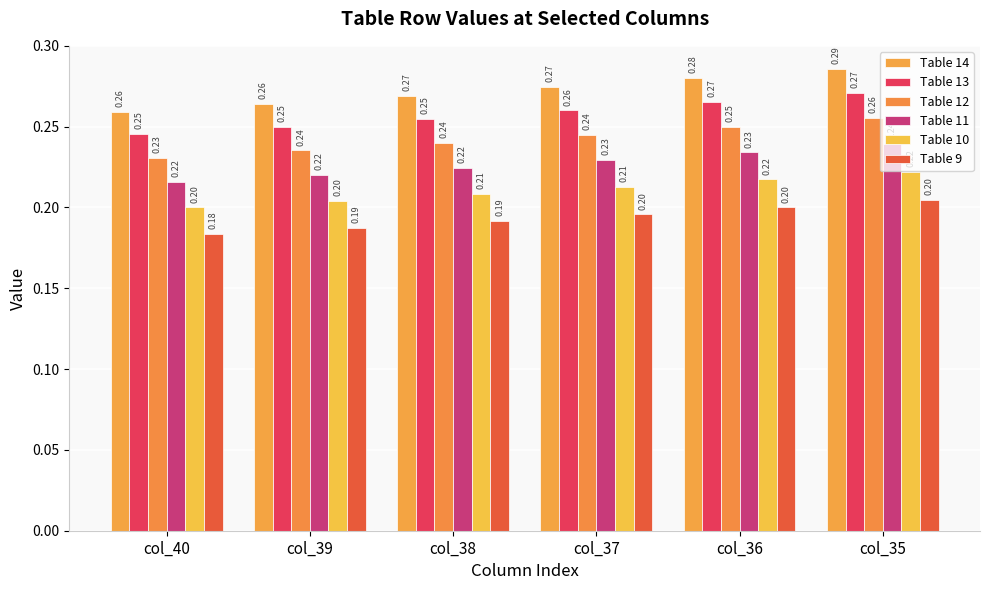

Are the bars horizontal?

No